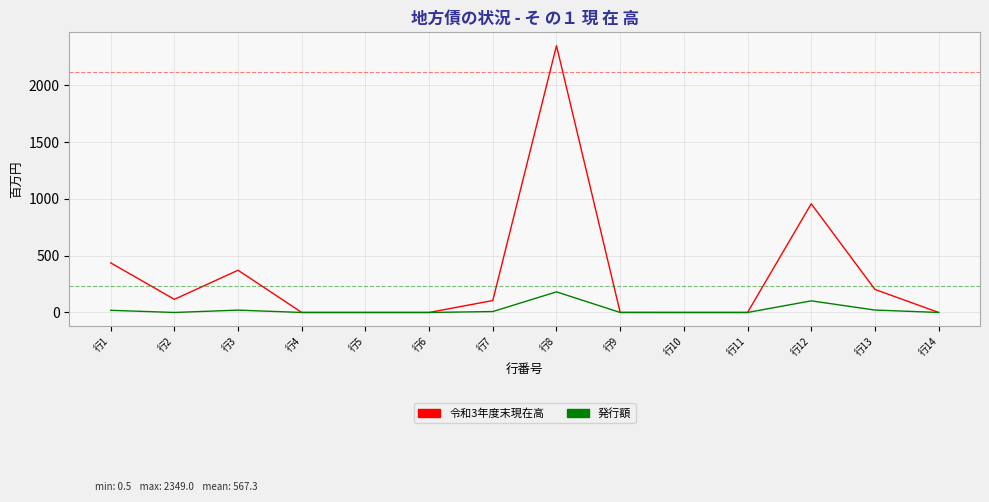

At which category does the chart reach its peak across all series?

行8